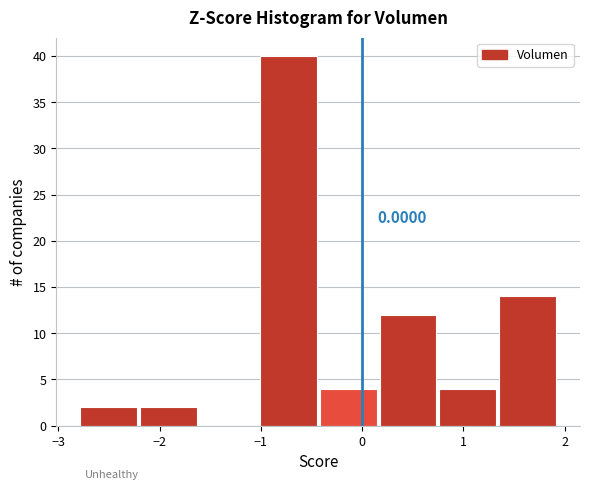

Over which range of the x-axis is the bar tallest?

-1.0 to -0.4